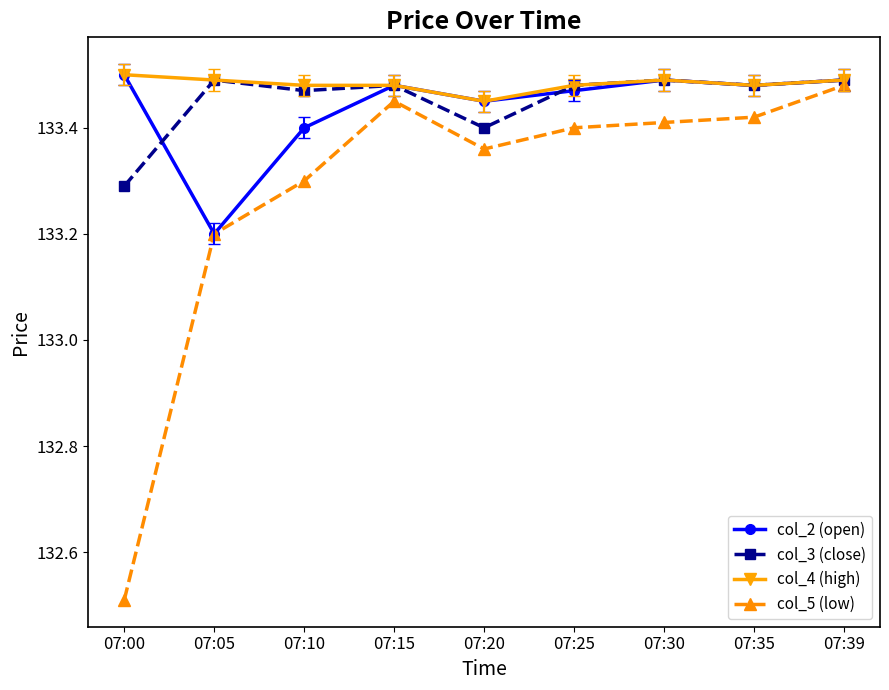

Between 07:05 and 07:39, which series saw the biggest shift?

col_2 (open)